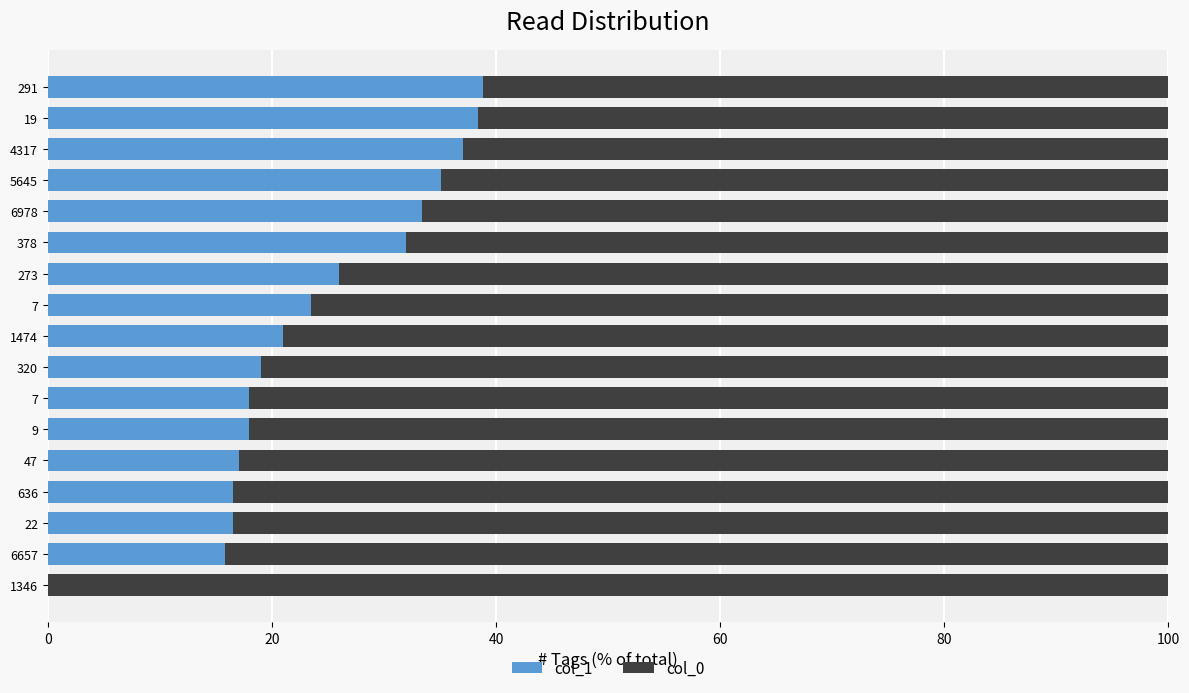

What is the difference between the maximum and minimum values in the col_0 series?

38.8